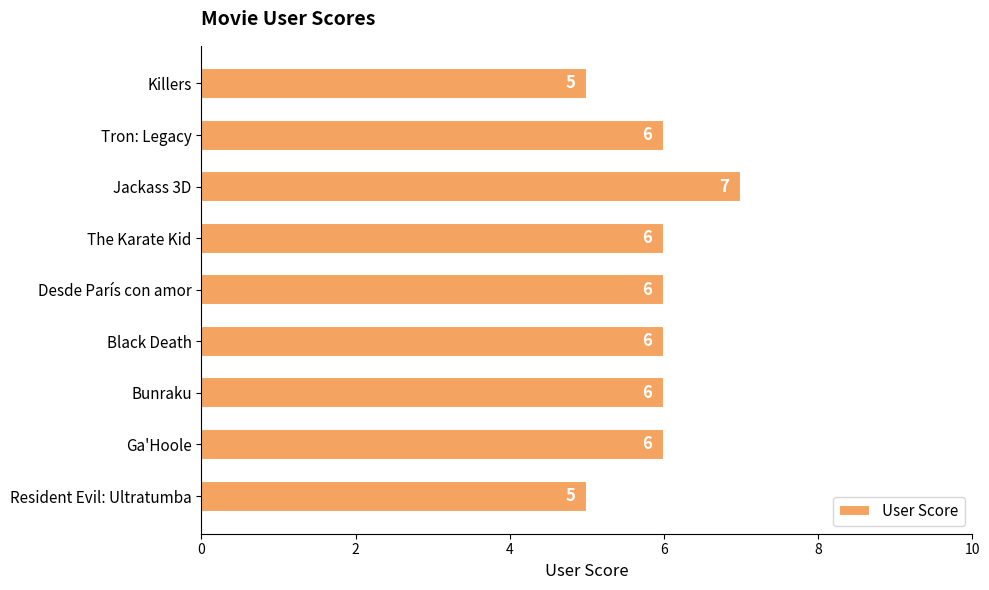

What is the difference between the second highest and second lowest values?

1